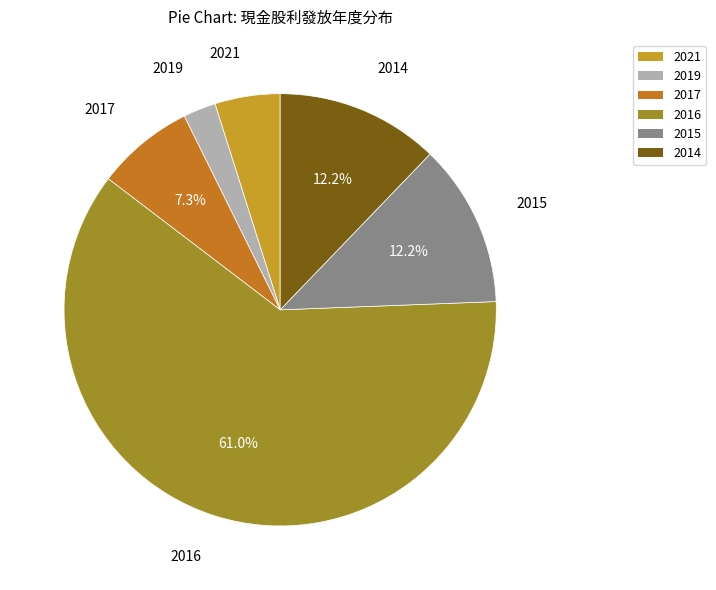

Which category has the smallest portion of the pie?

2019